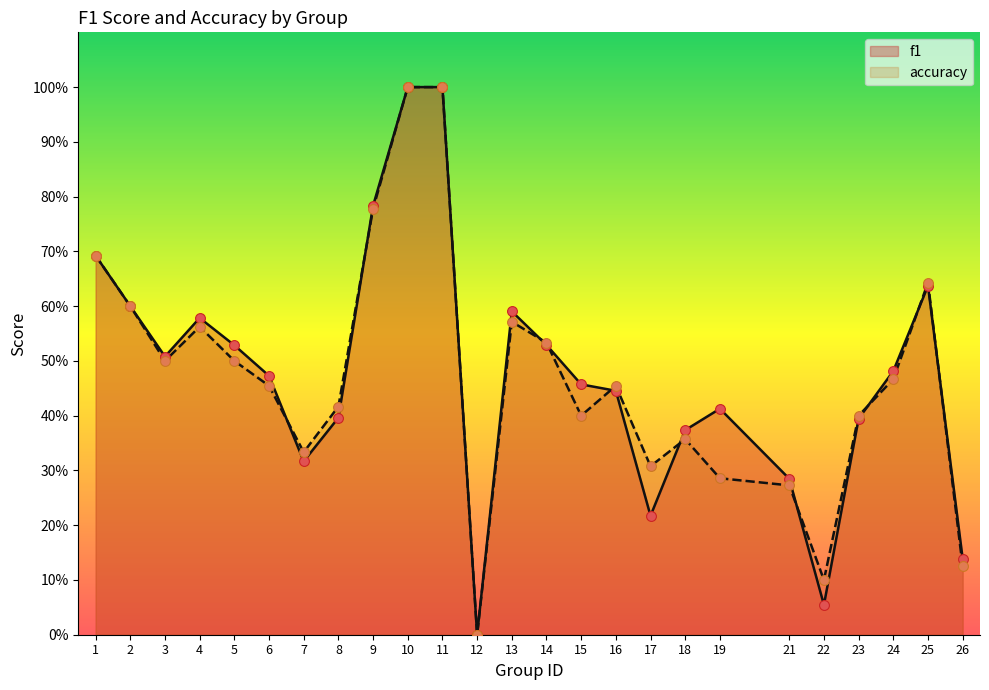

At how many categories does at least one series exceed 0?

24